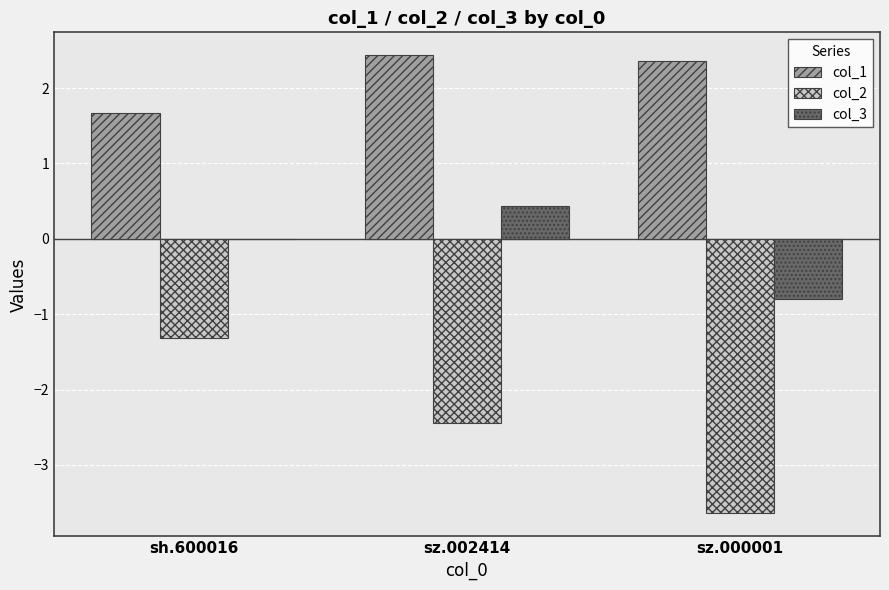

Which series changed the most between sh.600016 and sz.002414?

col_2